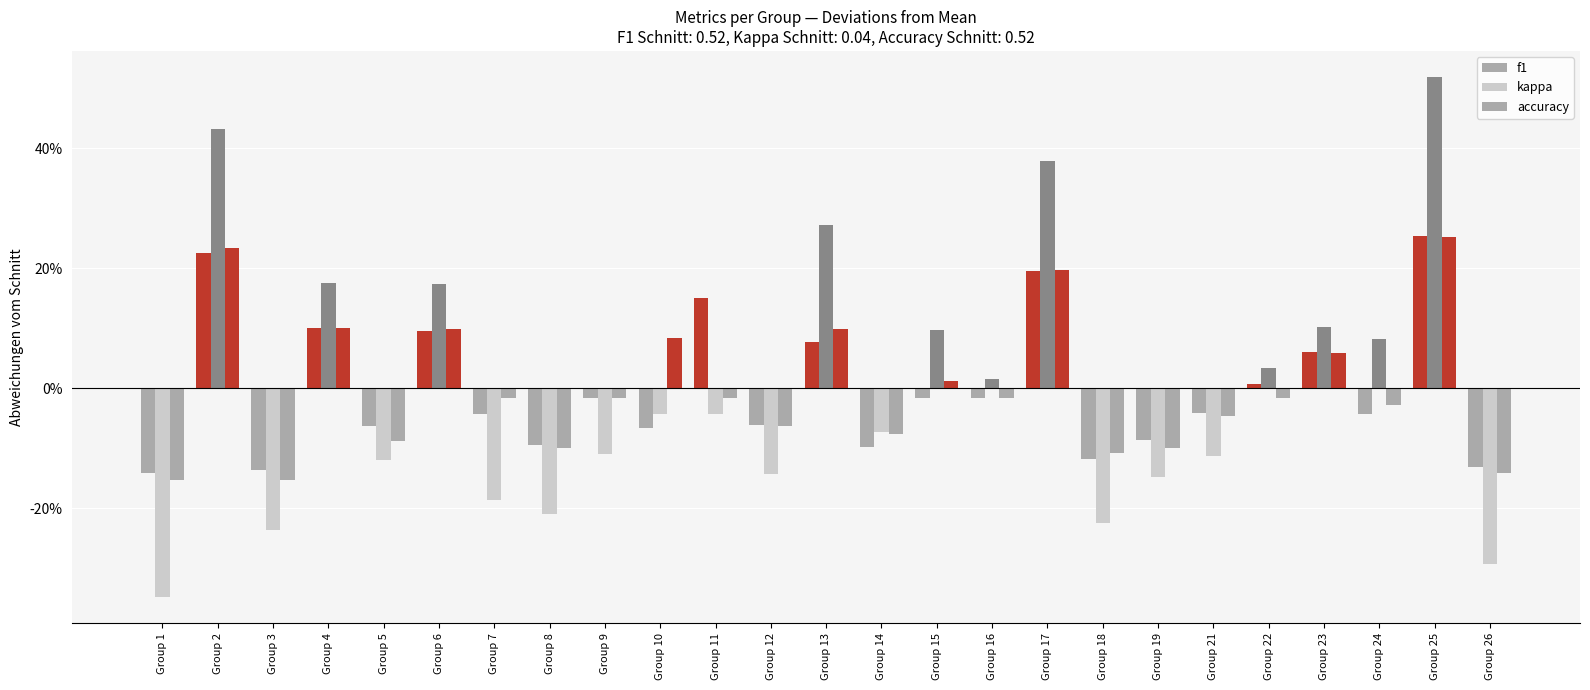

Does the chart contain stacked bars?

No